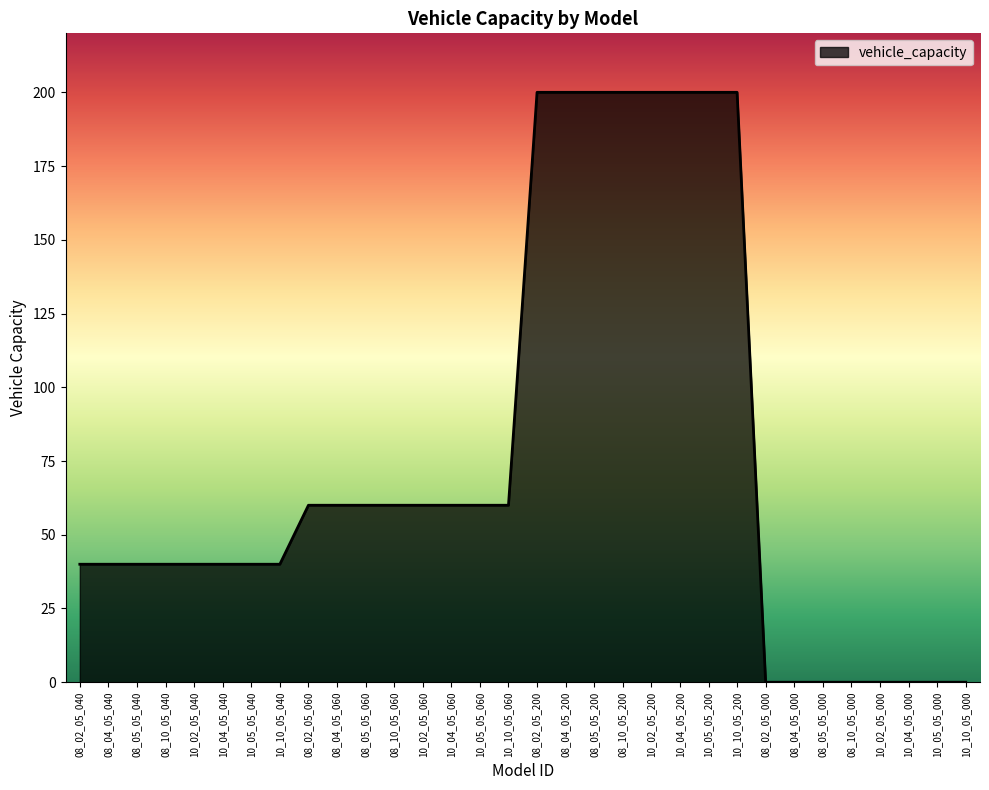

Reading left to right, list all the values displayed in this chart.

40	40	40	40	40	40	40	40	60	60	60	60	60	60	60	60	200	200	200	200	200	200	200	200	0	0	0	0	0	0	0	0